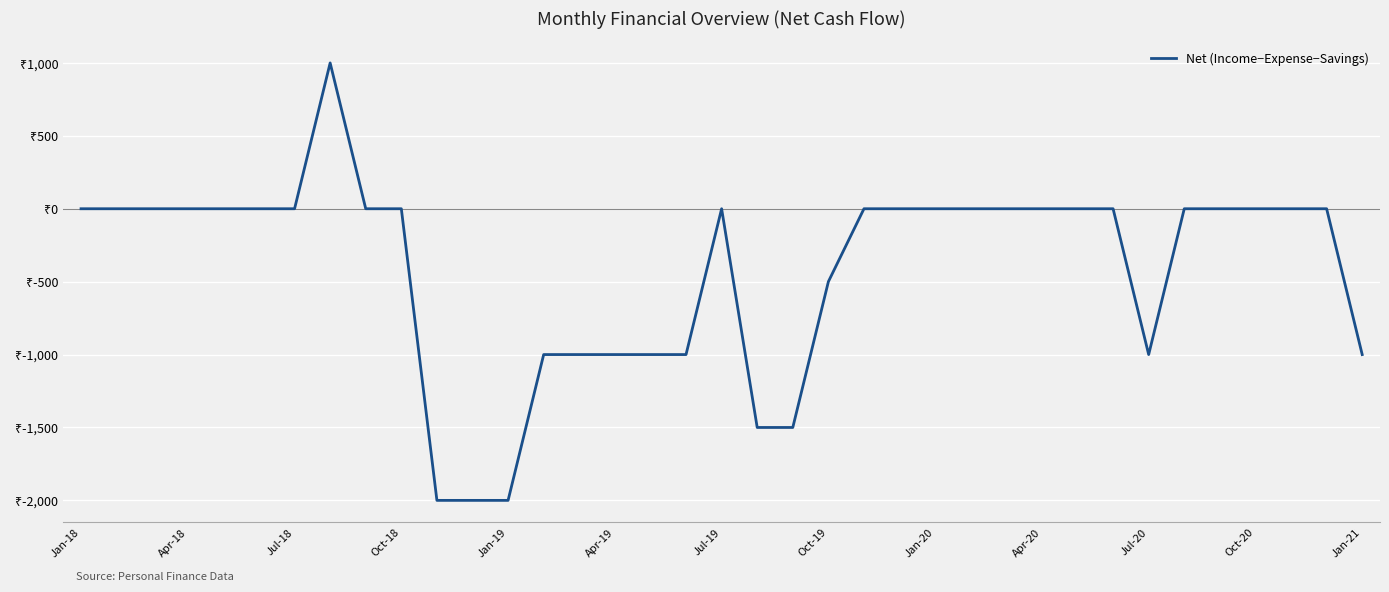

Does the chart display data point markers on the line(s)?

No